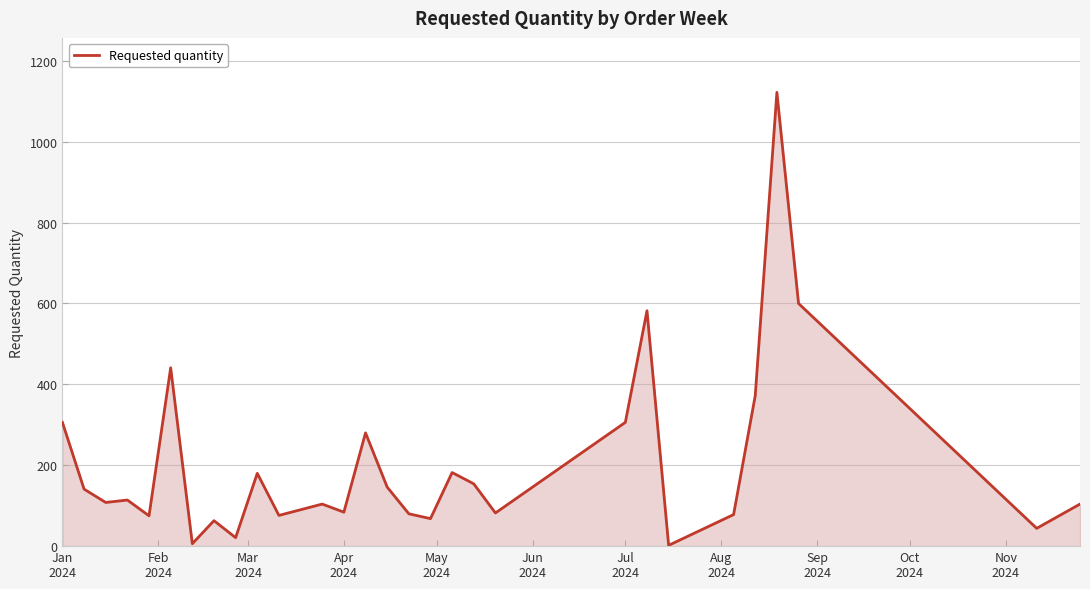

How many distinct data groups are displayed?

1